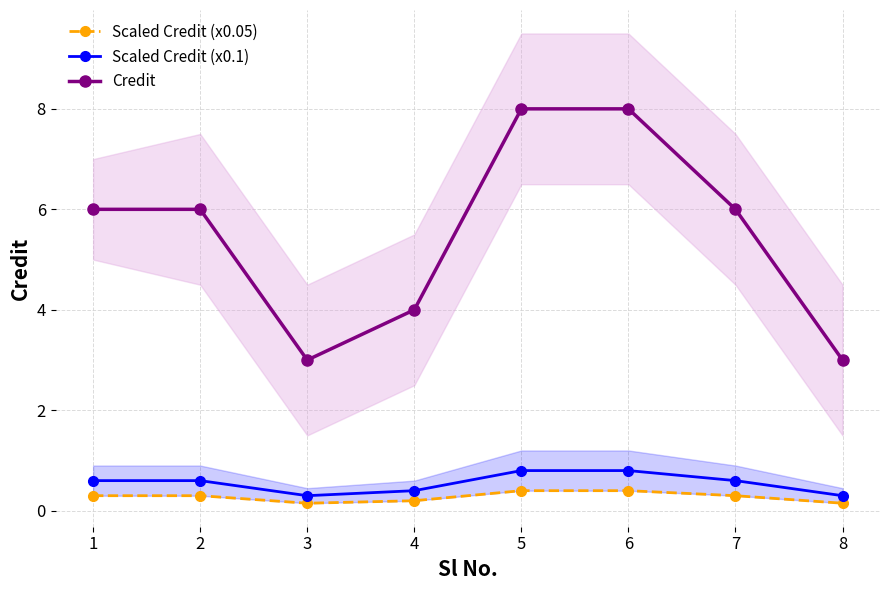

Where is the first local minimum for Credit?

3